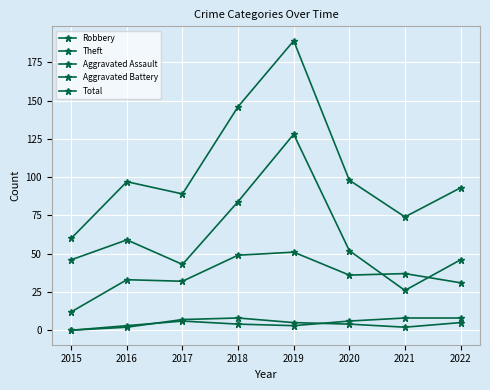

What is the greatest value displayed?

189